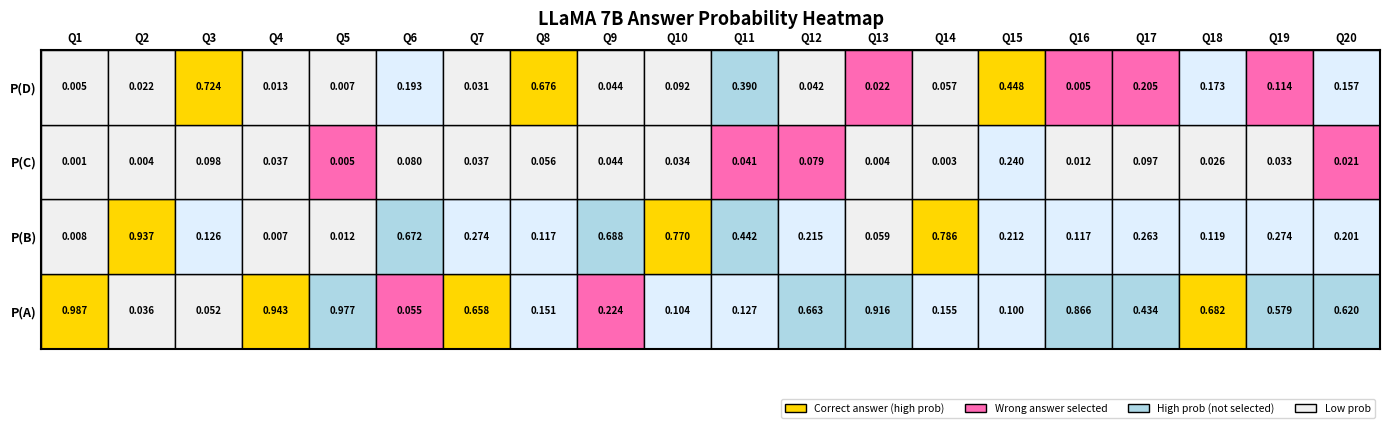

What value does the A_probs series have at 0?

1.0